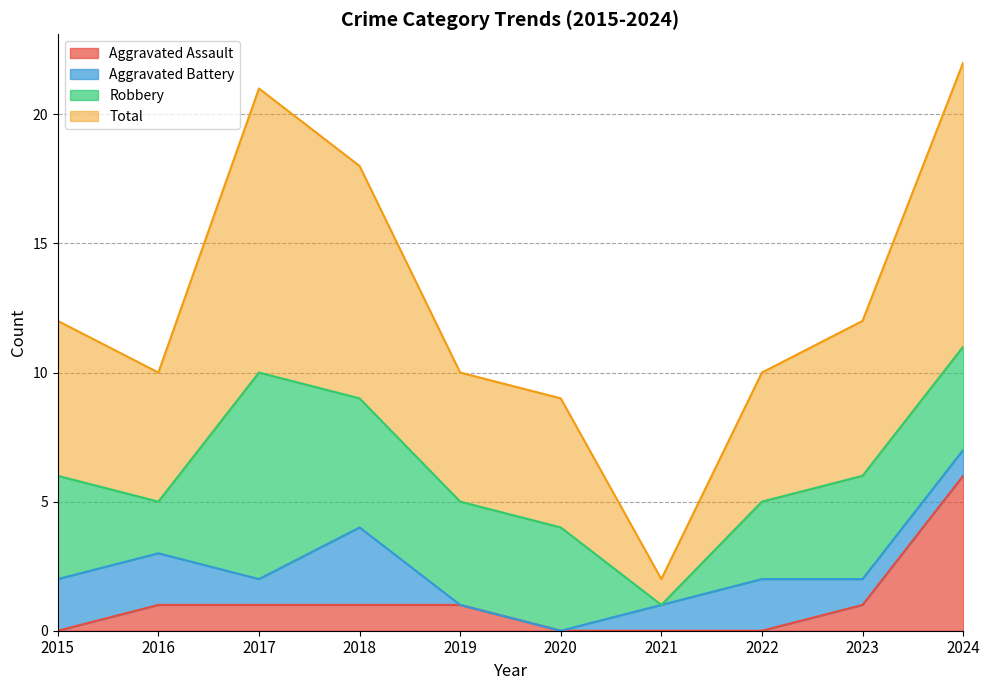

How many data points in Total are above 12?

3